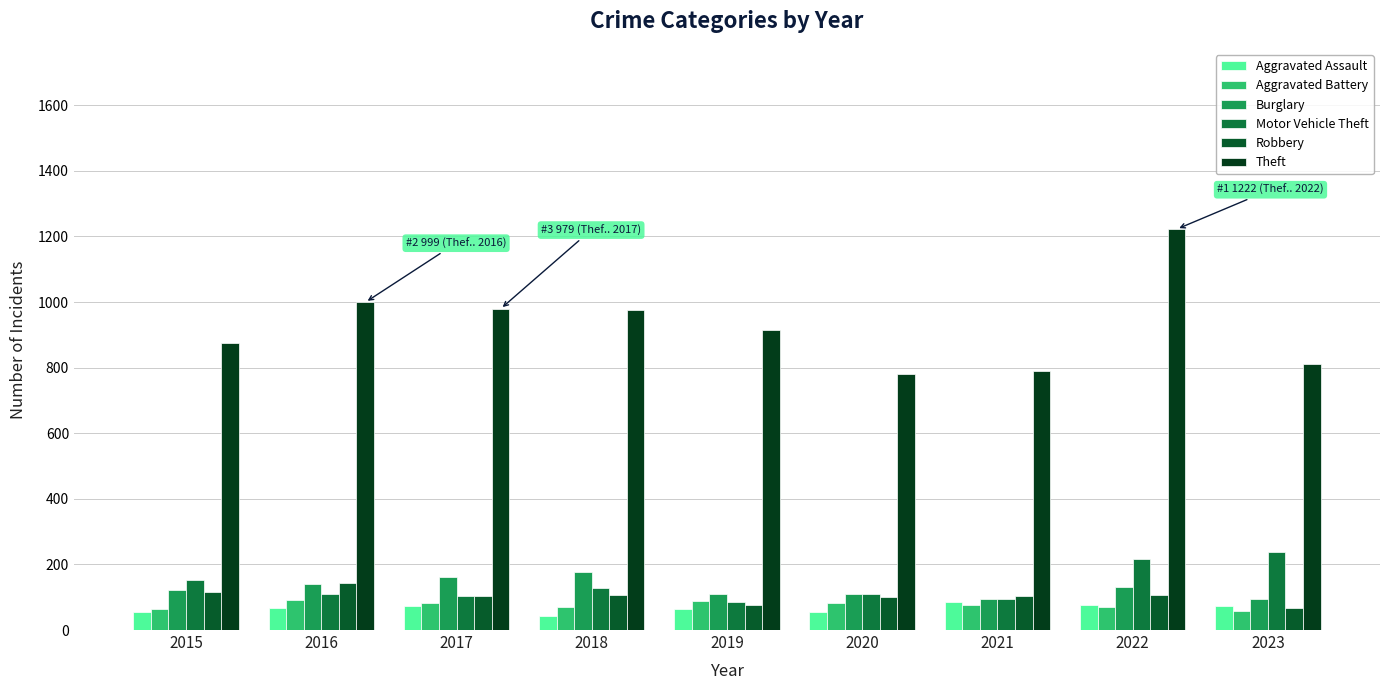

How many data points in Aggravated Battery are less than 75?

4